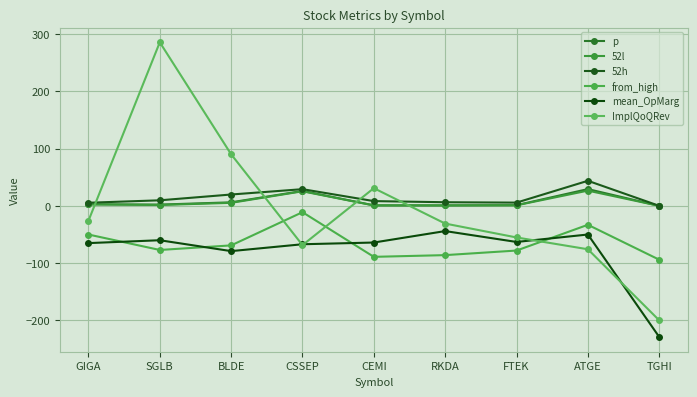

How many data points in 52l are less than 1?

3